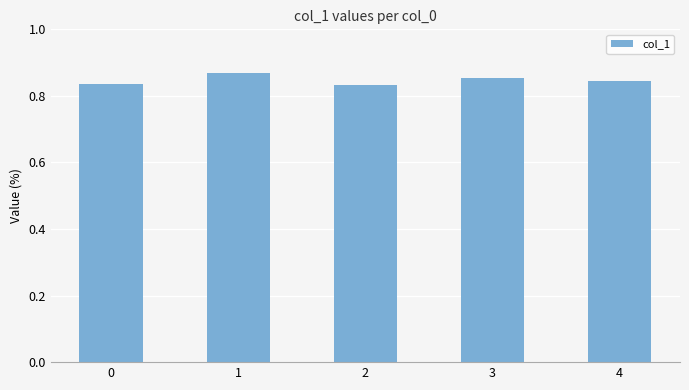

The chart shows a value of 1.3 at 3. True or false?

False